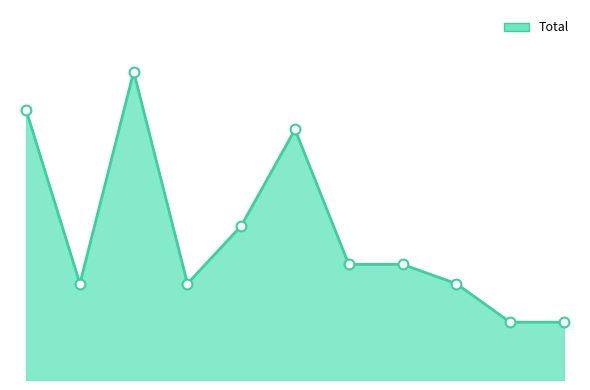

Is this an area chart (filled region under the line)?

Yes